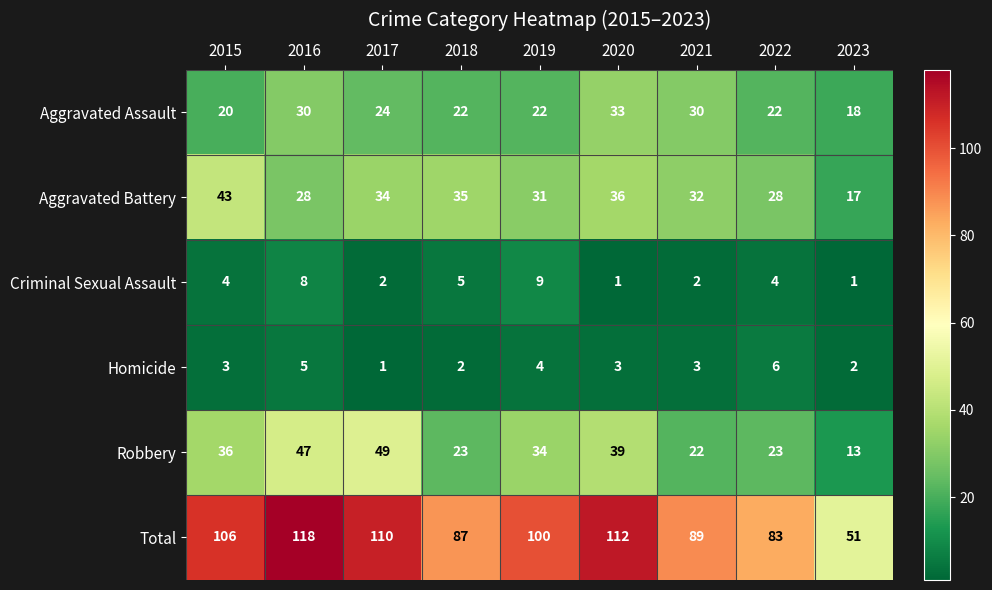

Count the number of data series in this chart.

6